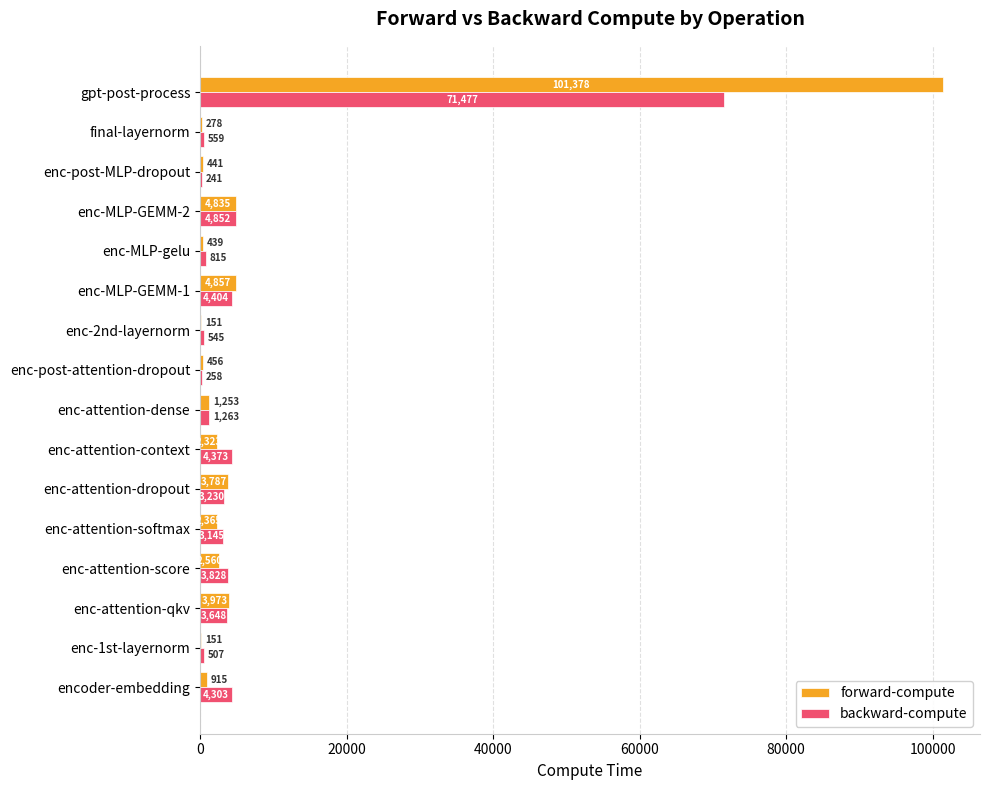

Which series has the largest total across all categories?

forward-compute